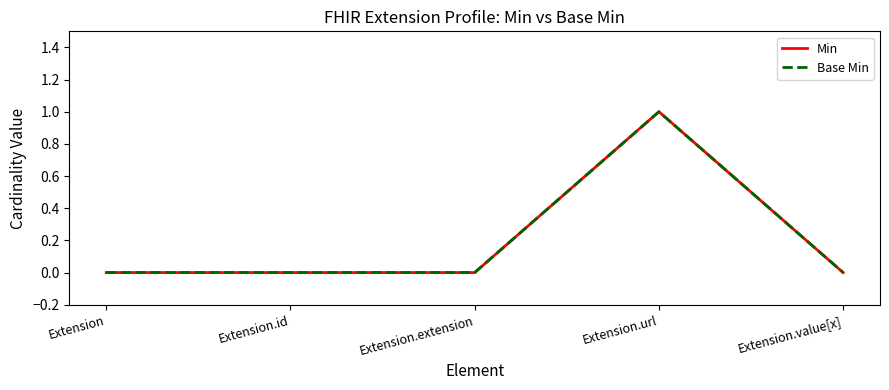

Does the chart have visible grid lines?

No